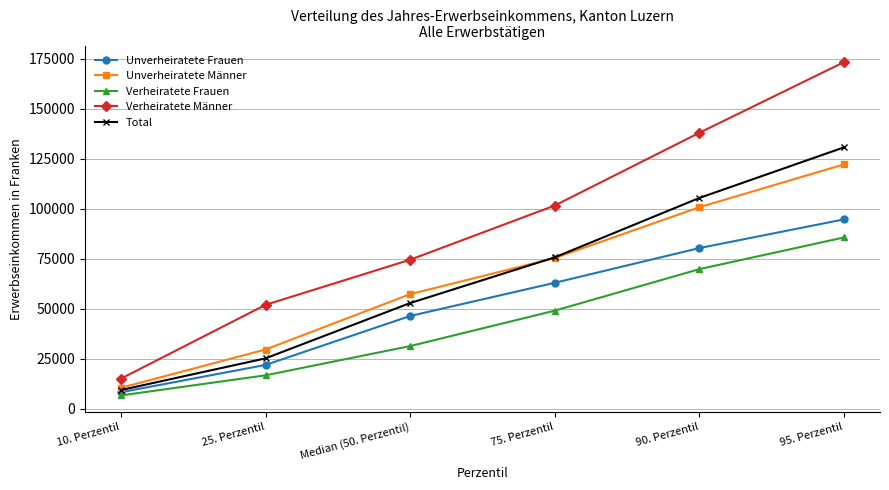

What are all the series names shown in the legend?

Unverheiratete Frauen, Unverheiratete Männer, Verheiratete Frauen, Verheiratete Männer, Total